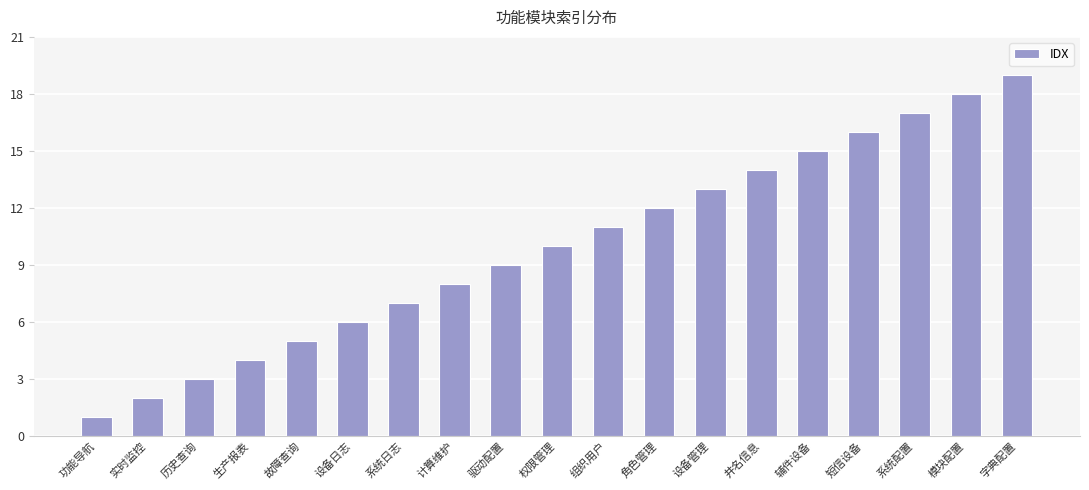

What is the label of the 14th bar from the left?

井名信息